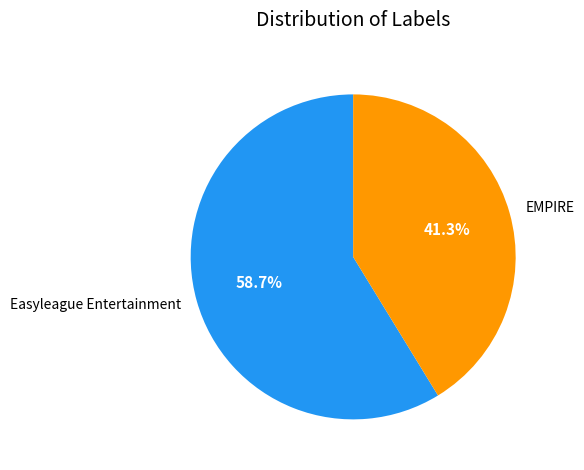

What is the total percentage of Easyleague Entertainment and EMPIRE?

100.0%